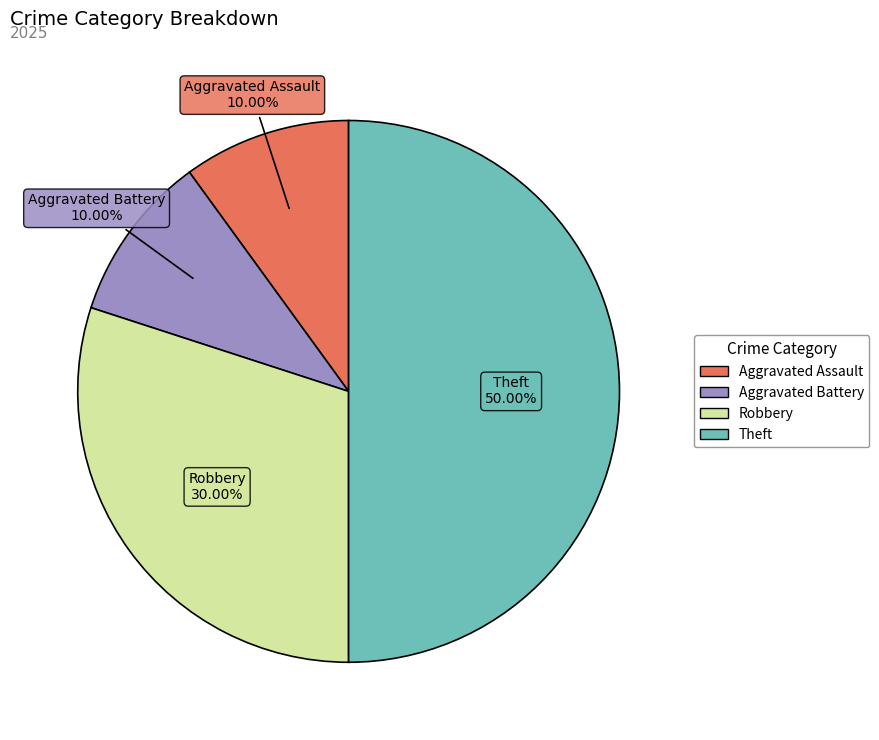

Count the number of slices in the pie.

4